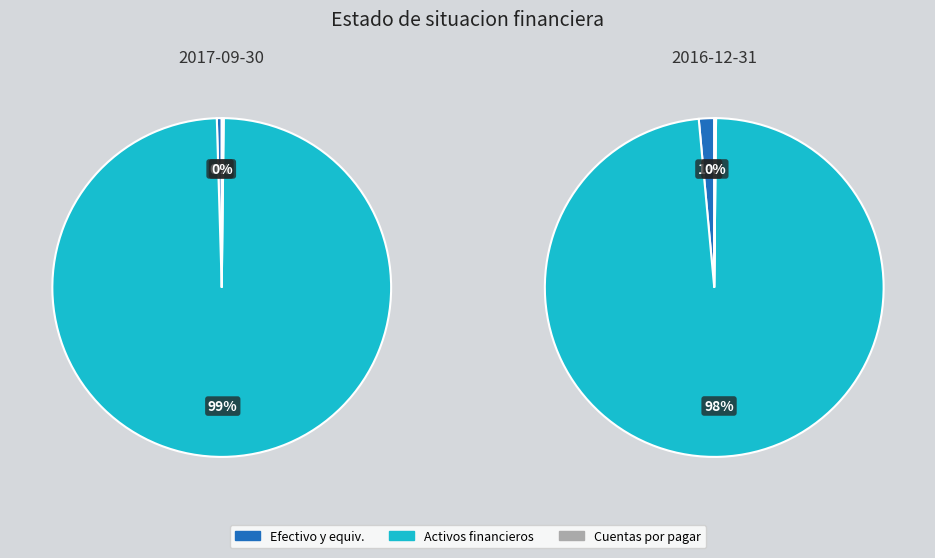

Which series changed the most between Efectivo y equivalentes de efectivo and Cuentas por pagar a corto plazo?

2016-12-31